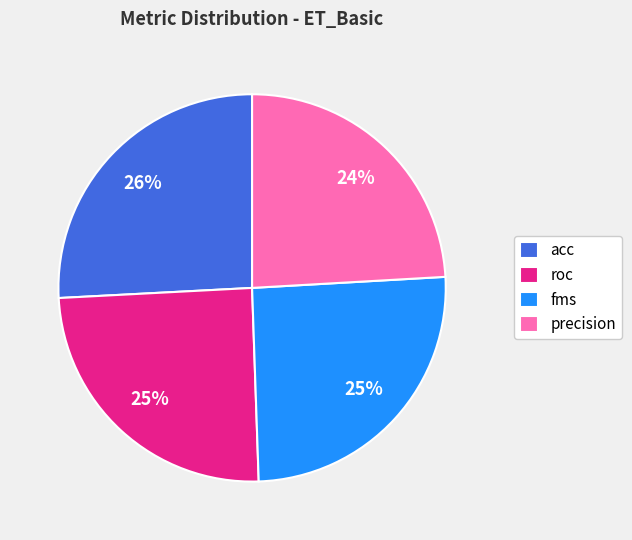

How many slices are in this pie chart?

4